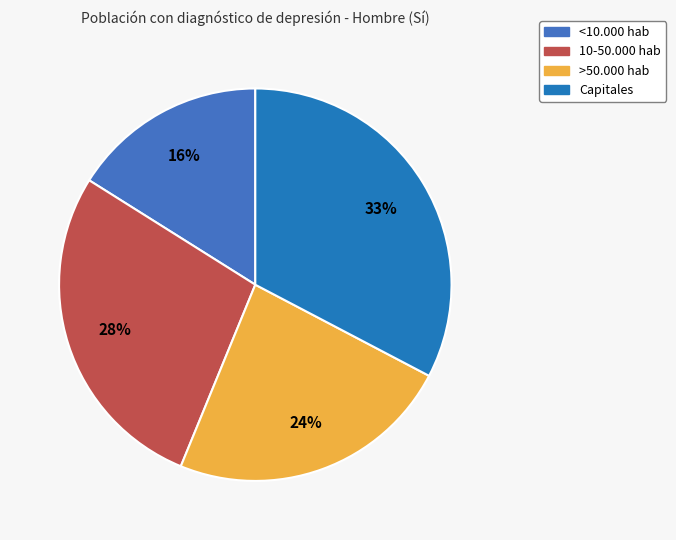

To the nearest percent, what is the difference between the 10-50.000 hab and <10.000 hab slice percentages?

12%